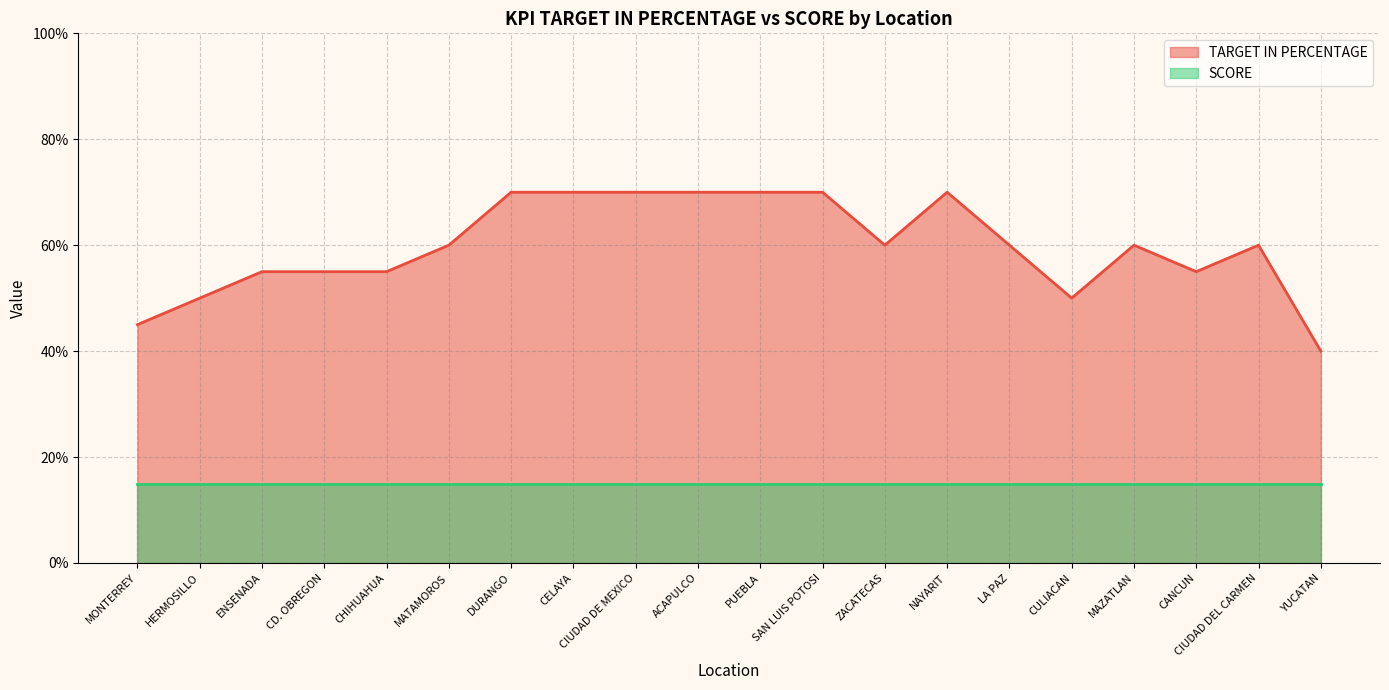

Count the values in the range 55 to 70.

16